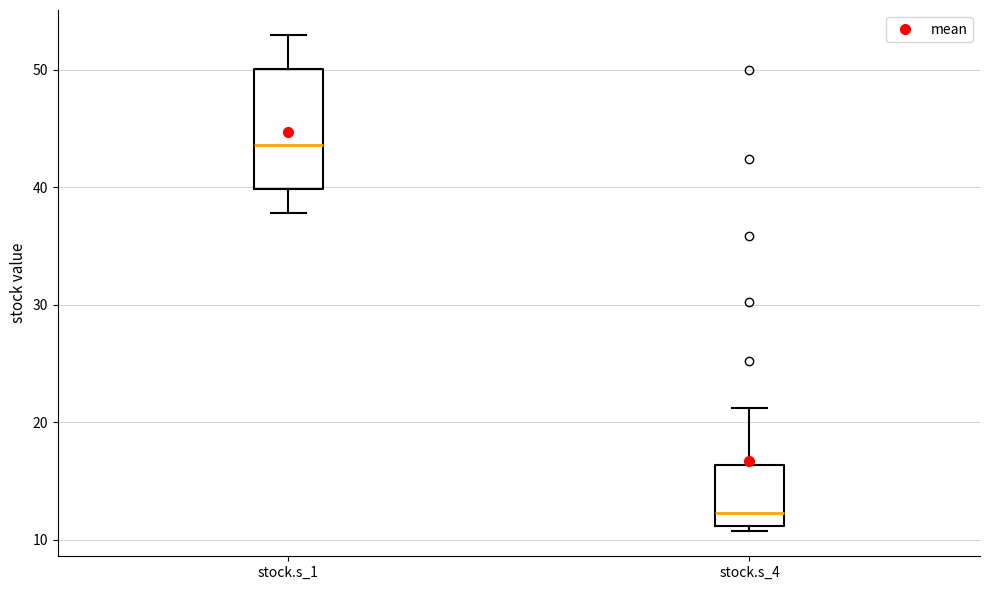

Reading left to right, transcribe this box plot: for each box, give where its median line is, the range the box spans, and where its two whiskers end, as read against the y-axis. The values are not printed on the chart, so give them approximately, as read against the axis.

stock.s_1: median 44, box 40 to 50, whiskers 38 to 53
stock.s_4: median 12, box 11 to 16, whiskers 11 (just below the box's lower edge) to 21